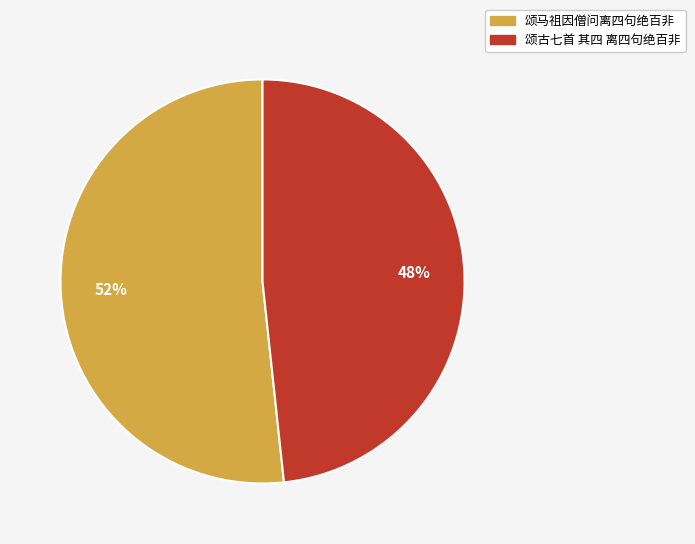

Combined, do 颂古七首 其四 离四句绝百非 and 颂马祖因僧问离四句绝百非 account for over 50%?

Yes